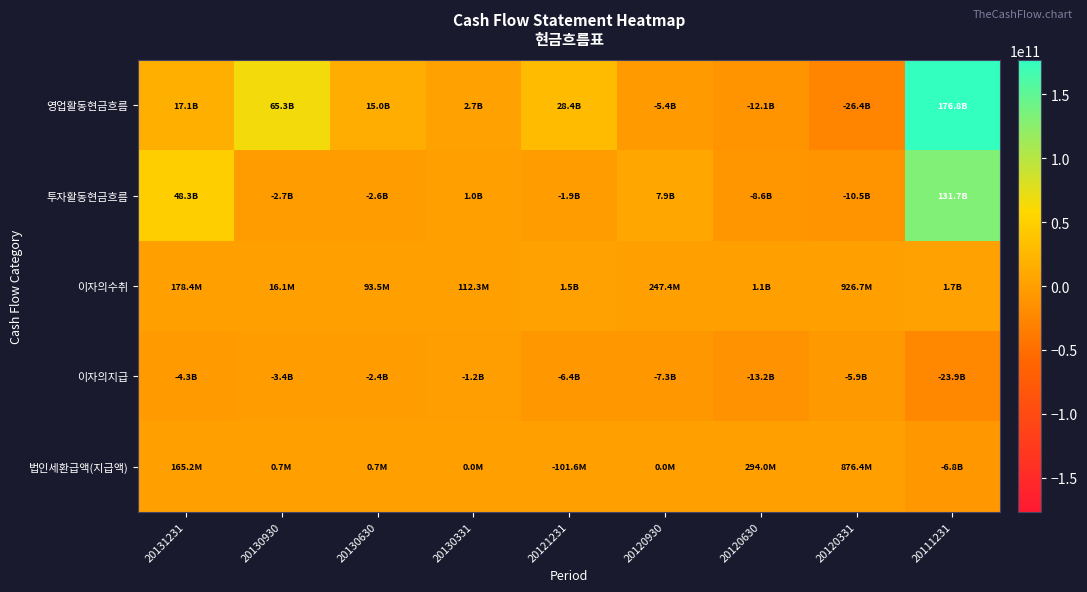

Which has a higher value, 20130331 or 20120331?

20130331